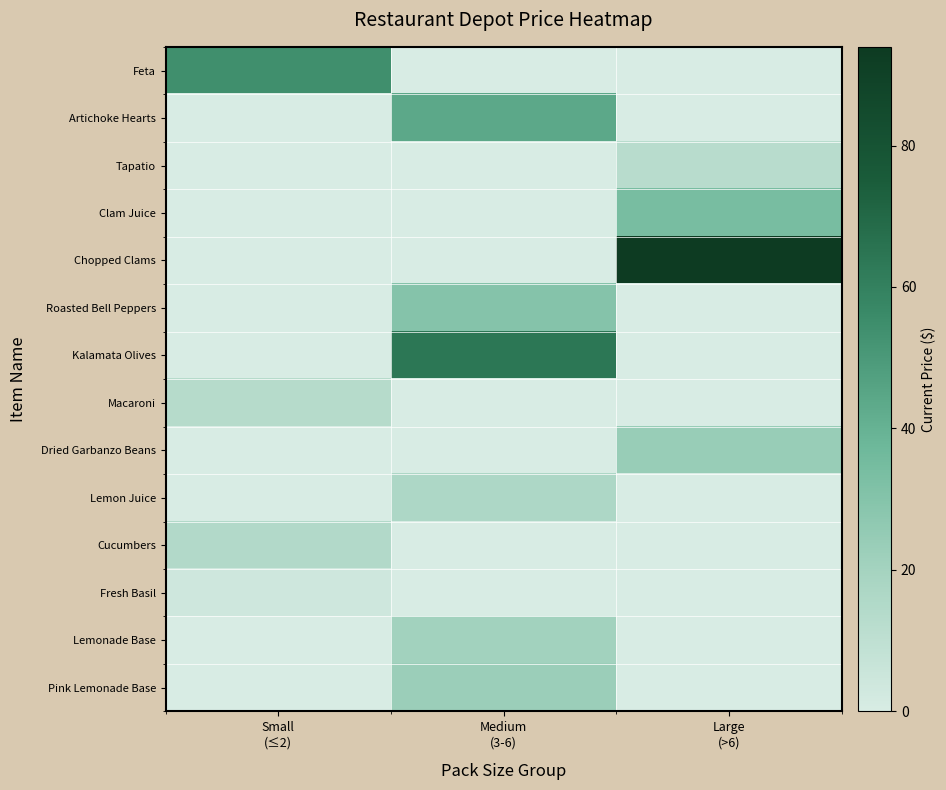

What is the total value across all series at Large
(>6)?

164.4